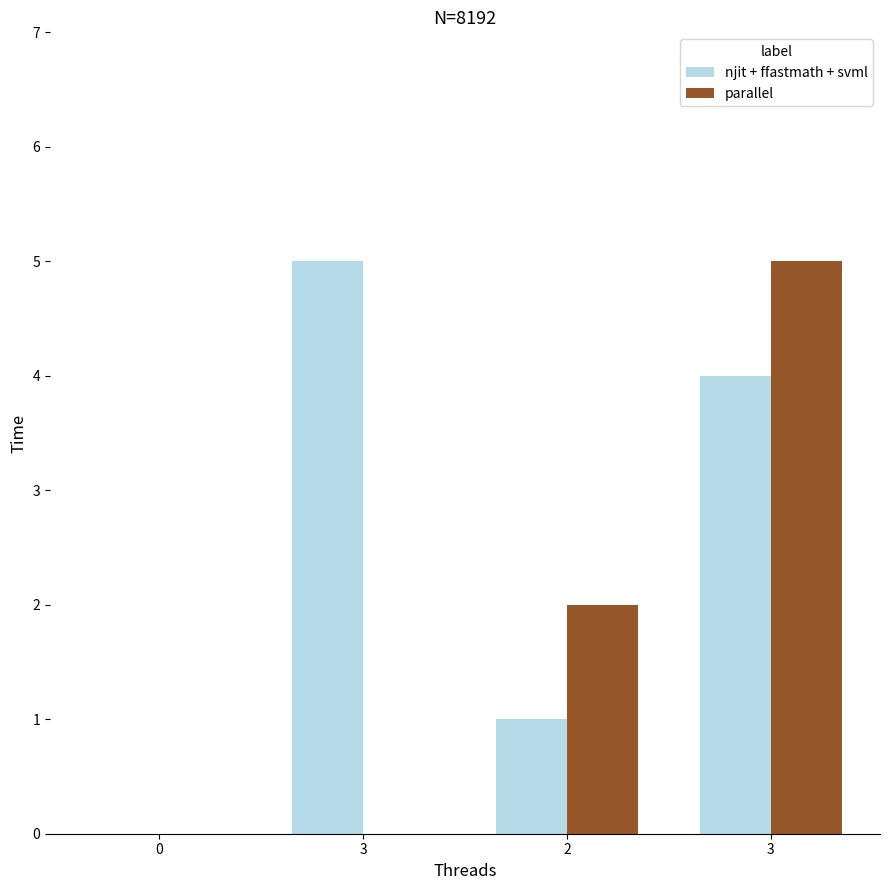

Is the value of njit + ffastmath + svml at 3 greater than the value of parallel at 0?

Yes